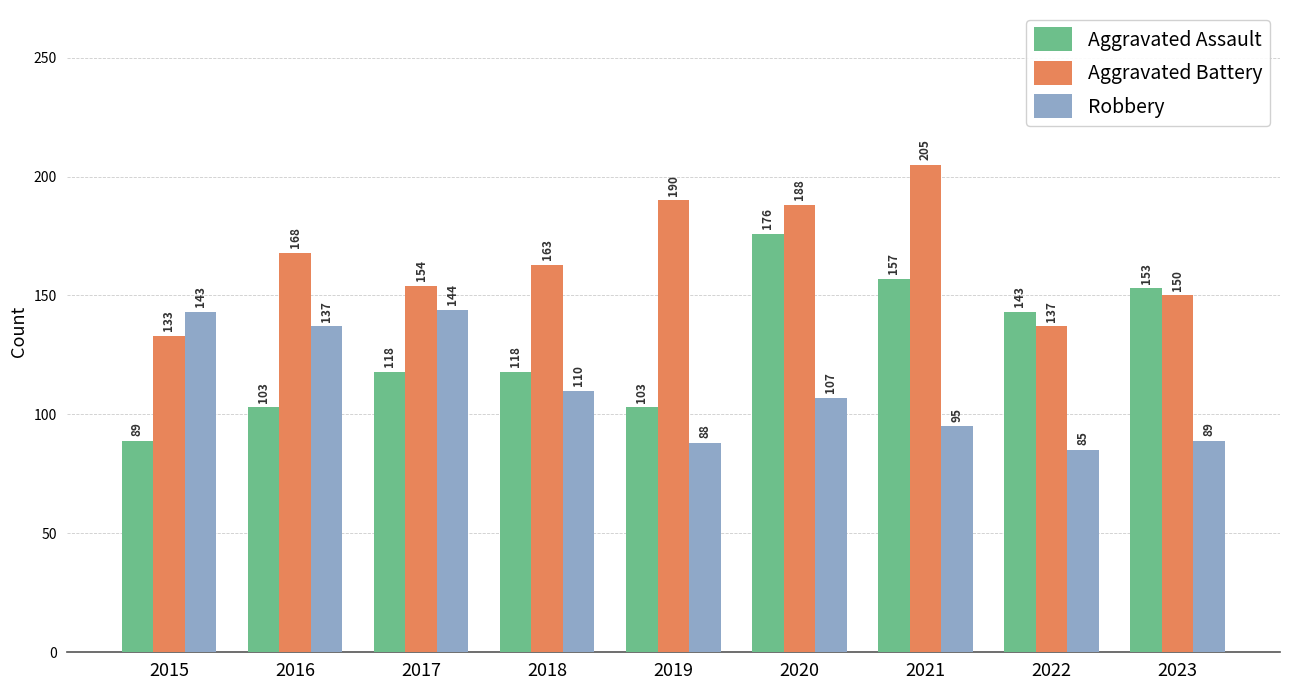

Is the value of Robbery at 2020 greater than the value of Aggravated Assault at 2020?

No